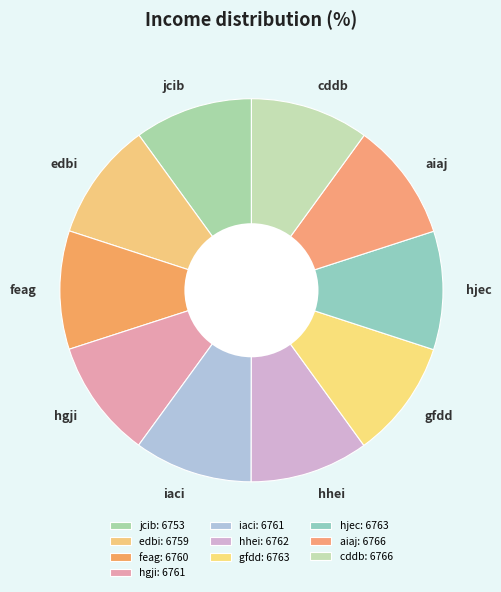

How many slices are in this pie chart?

10